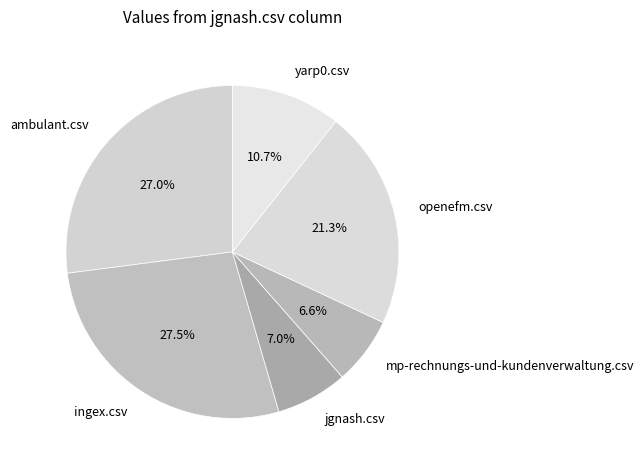

Combined, what portion of the pie is jgnash.csv and openefm.csv?

28.3%